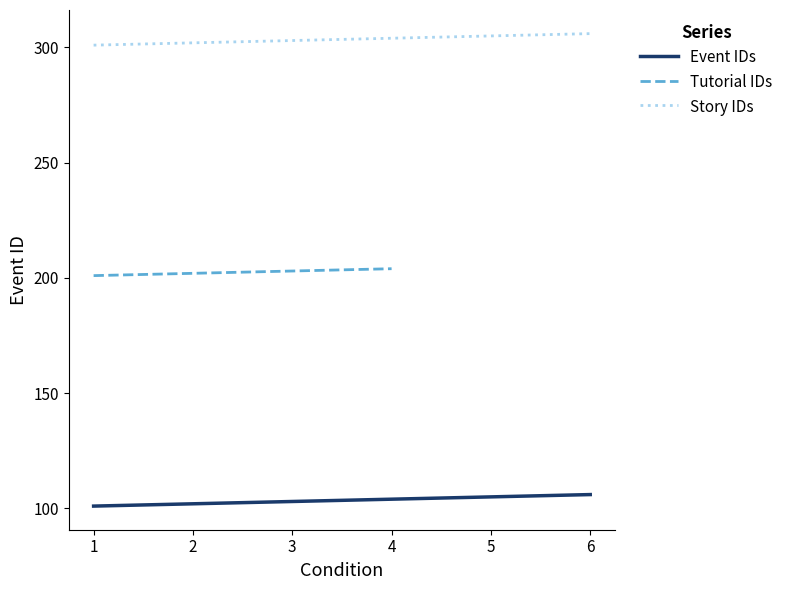

Where is Event IDs nearest to the value 103?

3